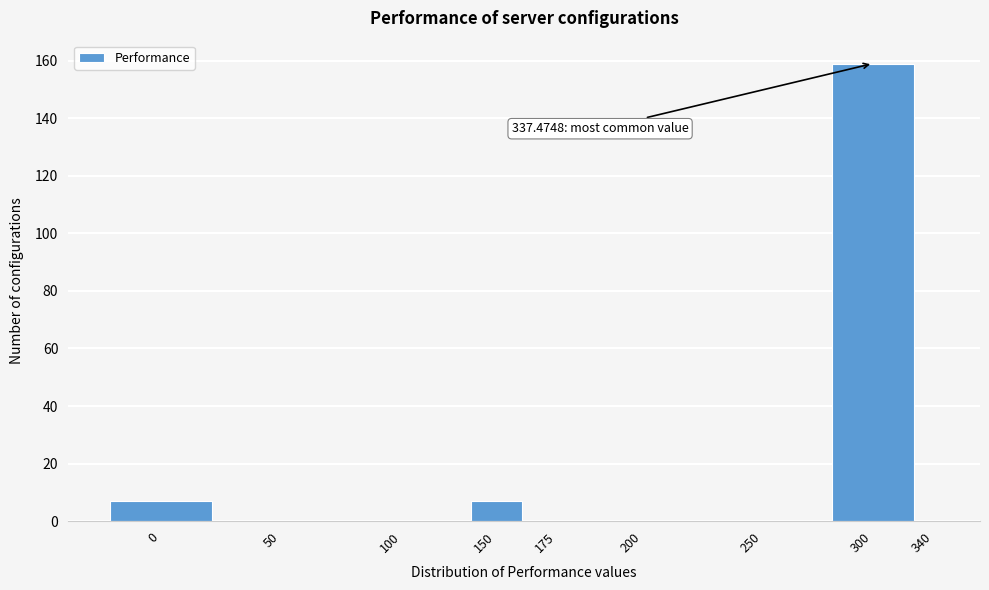

Reading right to left, transcribe all the data shown in this chart.

340=0	300=159	250=0	200=0	175=0	150=7	100=0	50=0	0=7